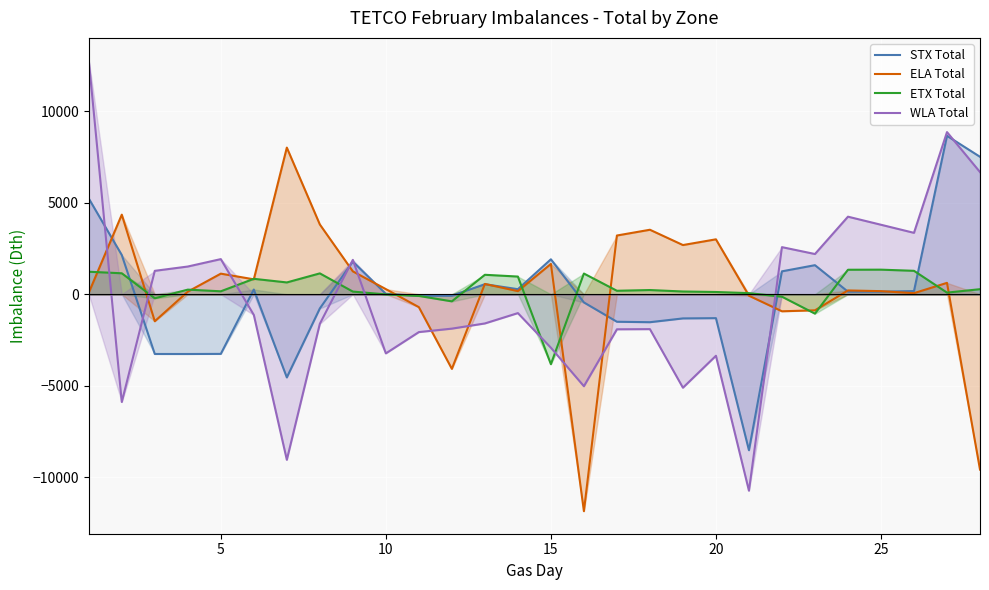

Reading left to right, extract all data points from this chart.

STX Total: 5229	2141	-3264	-3265	-3259	256	-4545	-777	1781	21	-82	-85	548	275	1908	-448	-1504	-1528	-1321	-1307	-8522	1251	1587	139	140	173	8653	7507
ELA Total: 84	4346	-1475	140	1124	814	8009	3811	1249	279	-706	-4078	562	170	1656	-11851	3207	3522	2686	2999	-81	-932	-879	206	168	59	621	-9579
ETX Total: 1229	1144	-222	251	160	842	644	1139	144	-9	-93	-390	1062	965	-3822	1130	189	229	149	122	60	-136	-1061	1337	1342	1279	88	275
WLA Total: 12771	-5888	1278	1513	1918	-1131	-9045	-1615	1877	-3232	-2068	-1879	-1596	-1031	-2923	-5025	-1916	-1907	-5107	-3362	-10733	2572	2196	4236	3795	3353	8856	6672